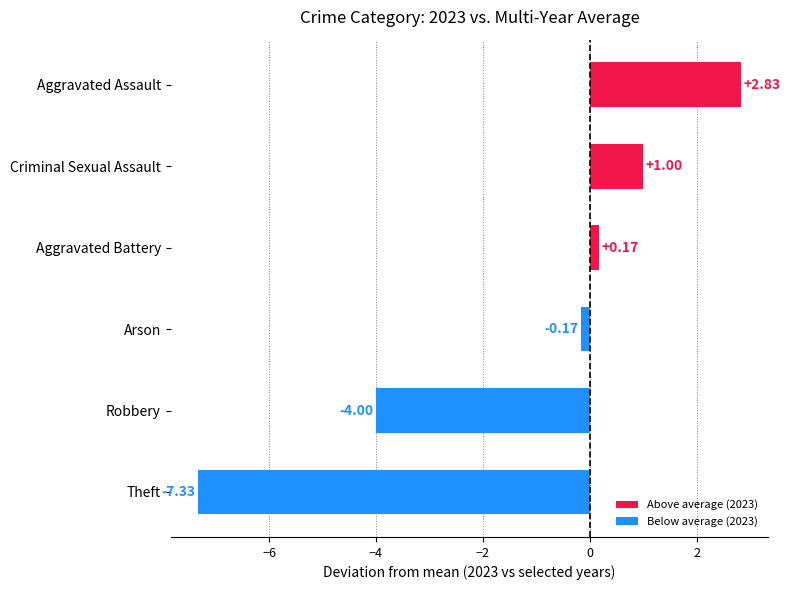

How many categories are shown in the chart?

6